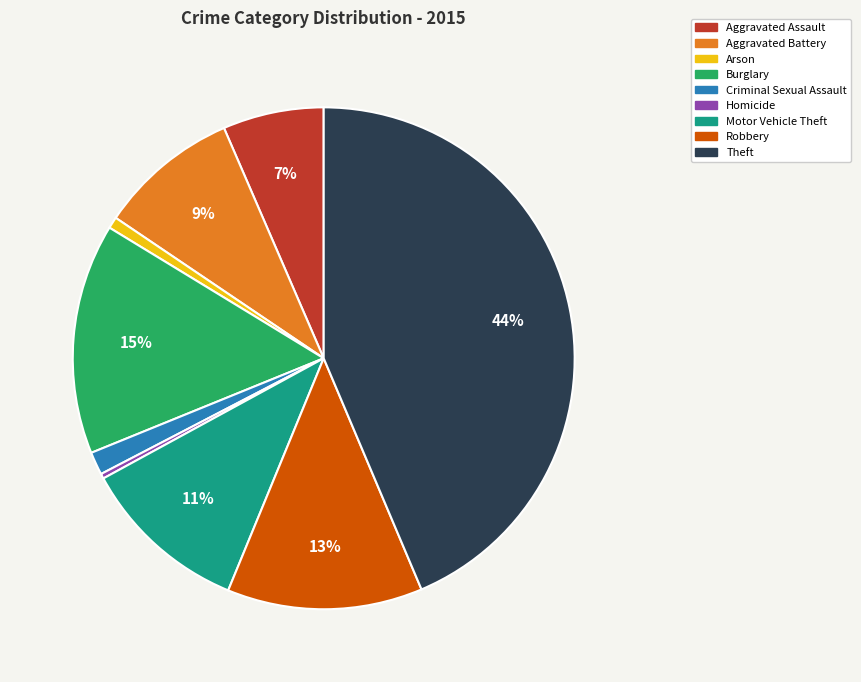

How many segments does this pie chart have?

9